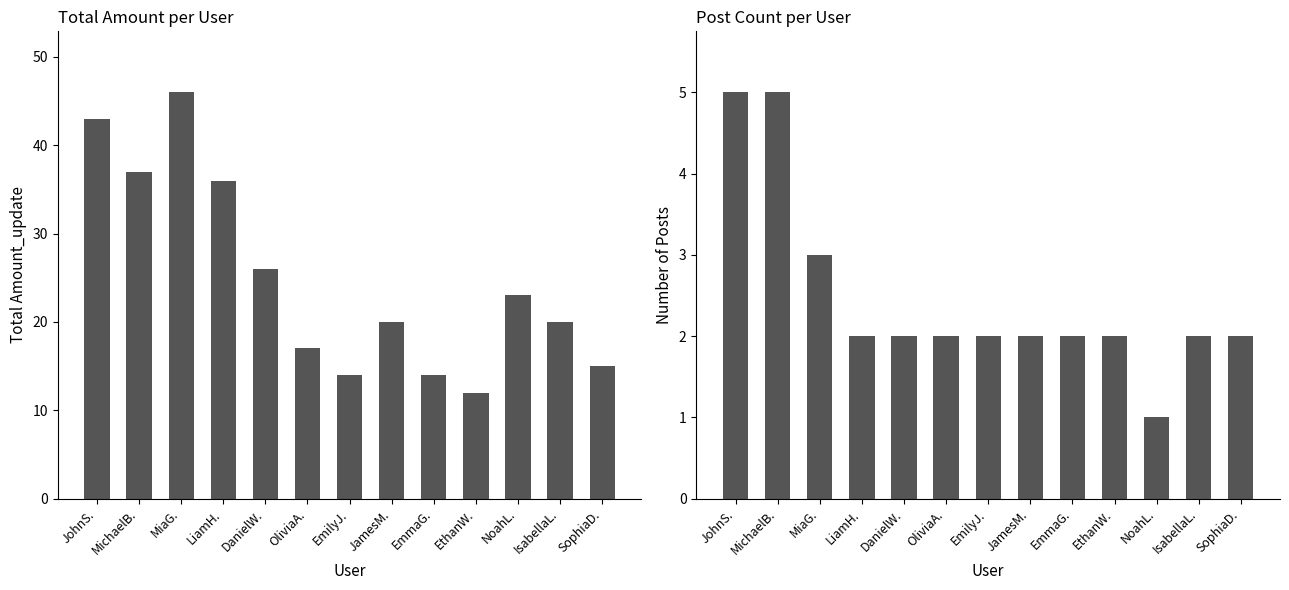

What is the average value of the Total Amount_update series?

25